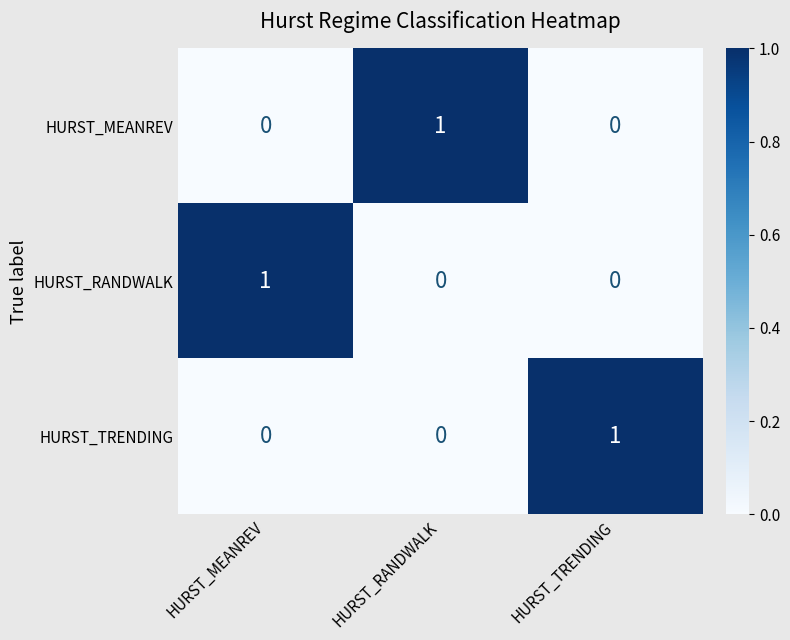

At how many categories does at least one series exceed 0?

3